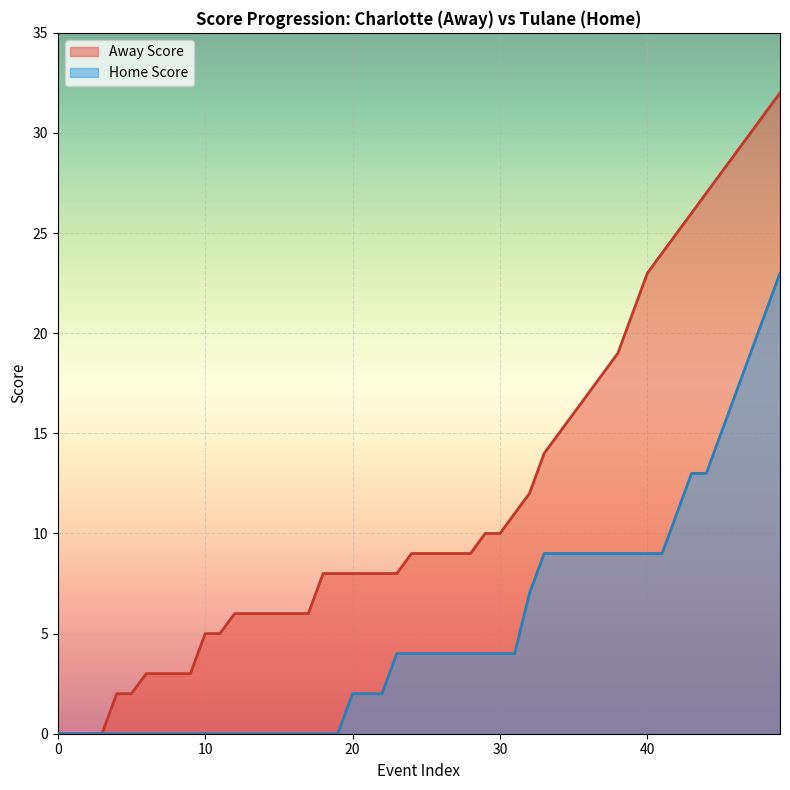

Which series has the largest total across all categories?

Away Score